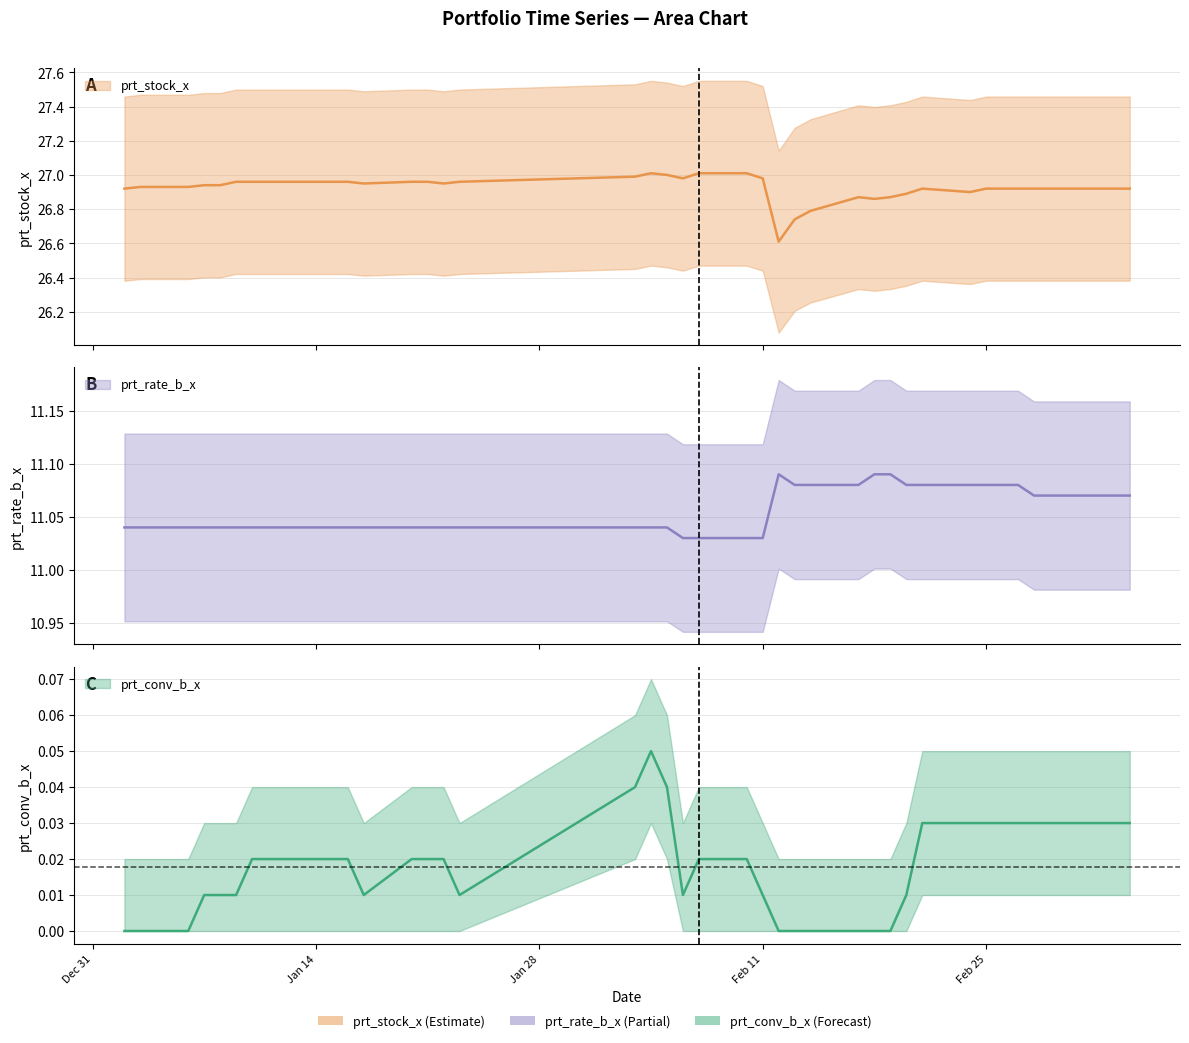

How many categories are shown in the chart?

40